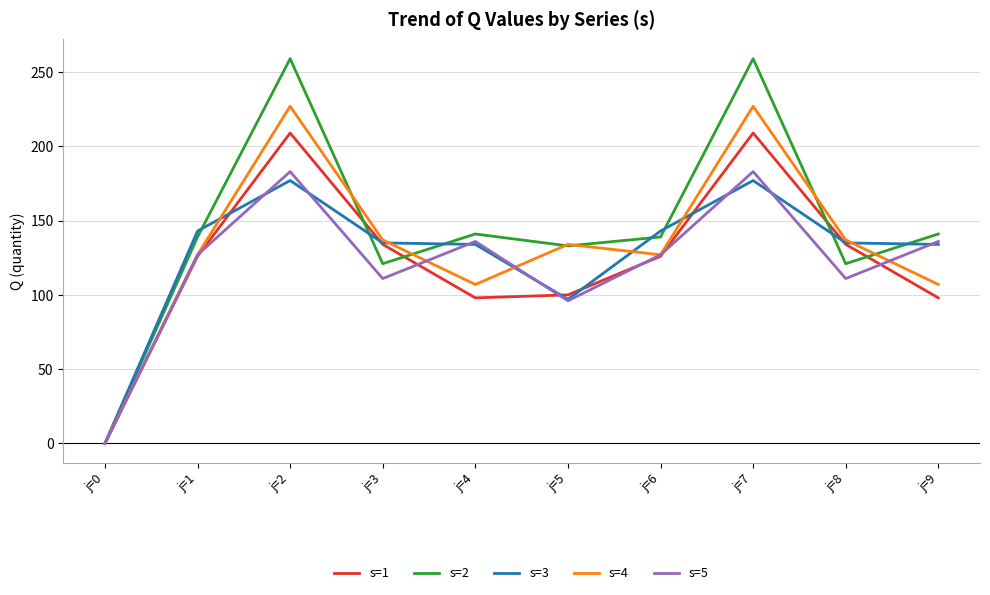

Where does the s=3 series first go above 135?

j=1